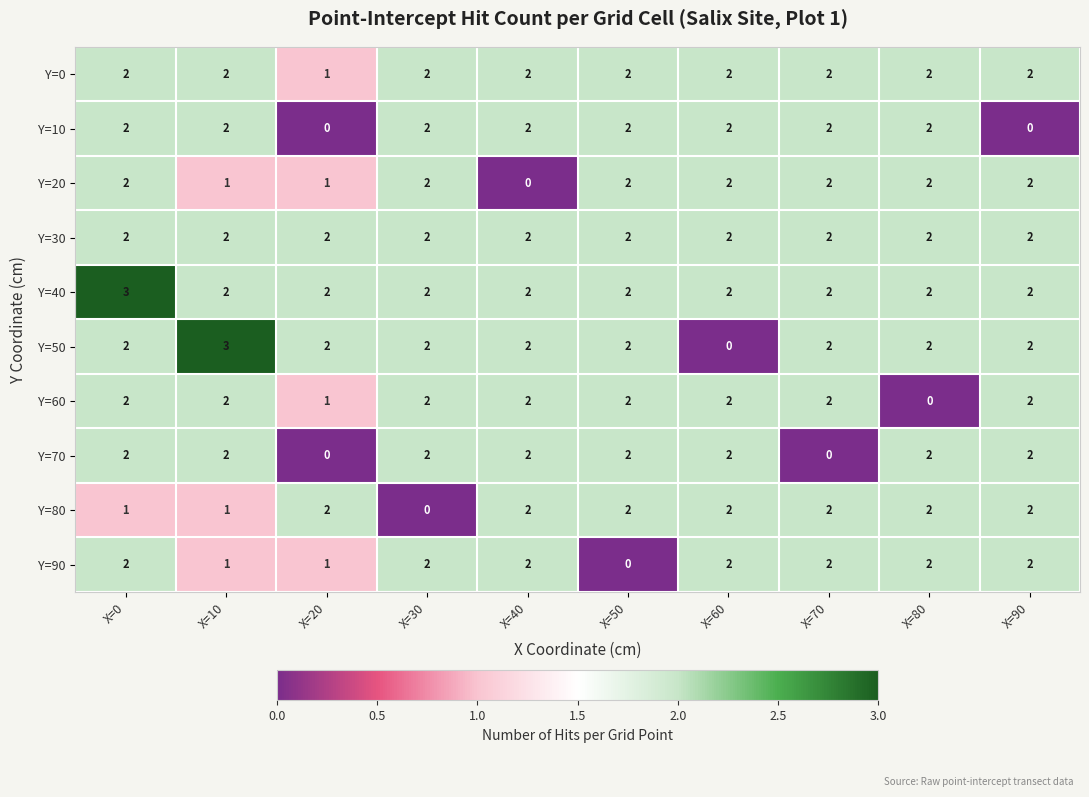

Between X=0 and X=50, which series saw the biggest shift?

Y=90